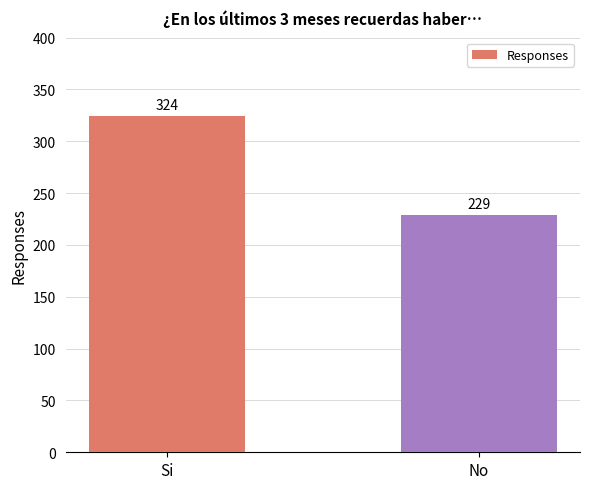

Reading right to left, what are all the values shown in this chart?

No=229	Si=324